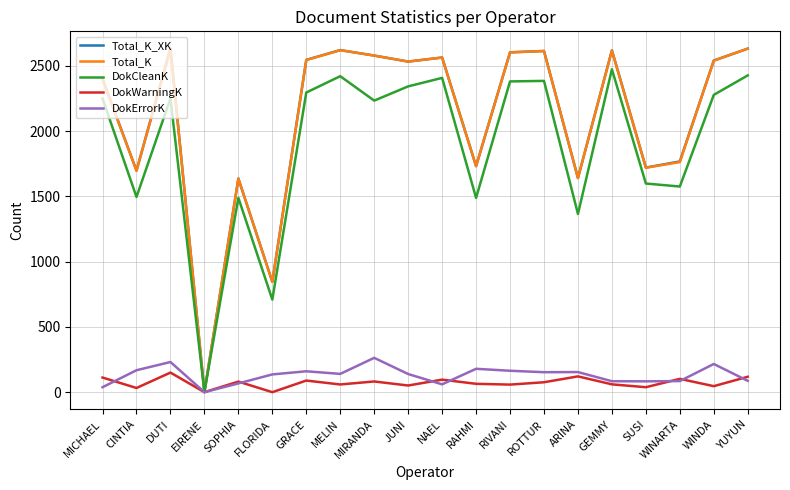

Where does the DokErrorK series first go above 140?

CINTIA